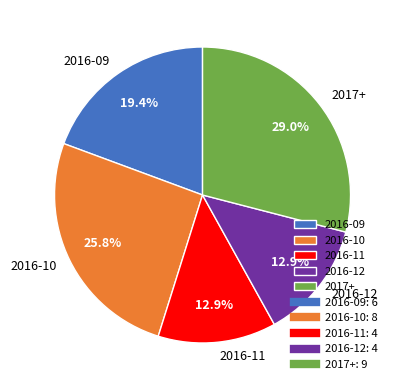

Which has a higher value, 2016-11 or 2017+?

2017+